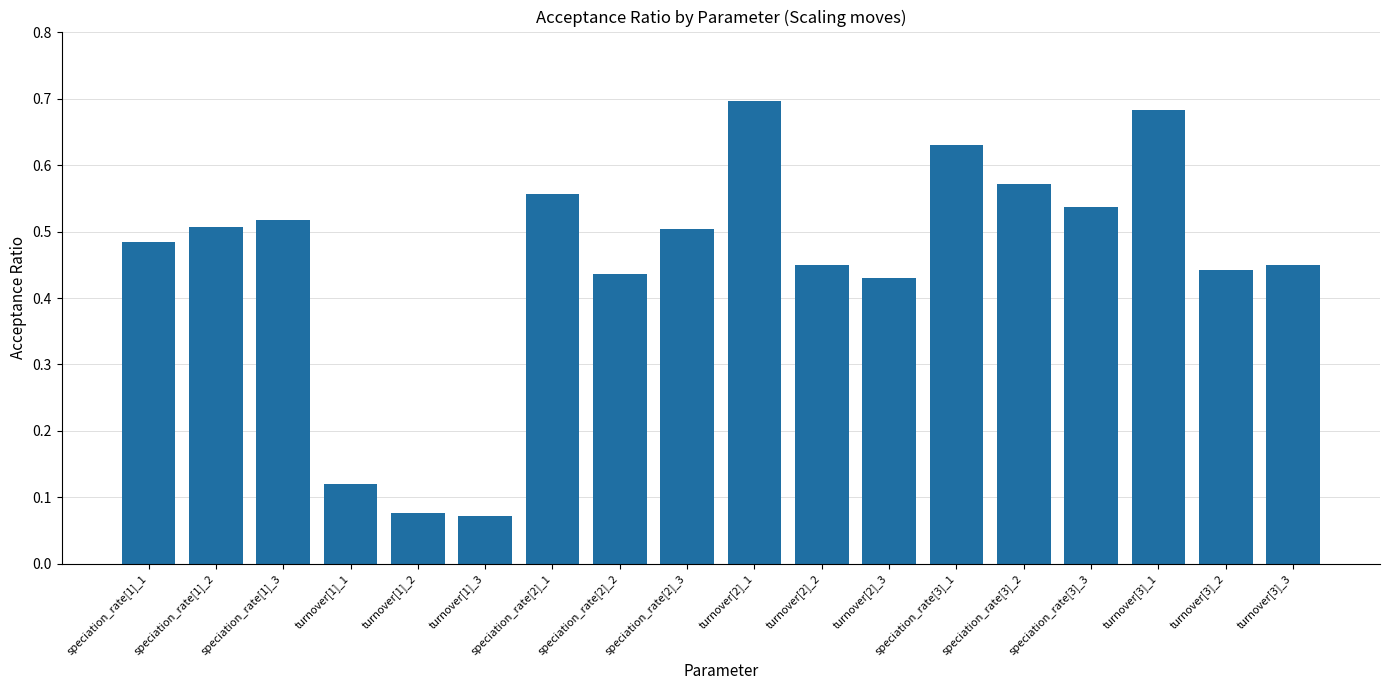

What is the sum of the values at turnover[1]_3 and turnover[2]_1?

0.8